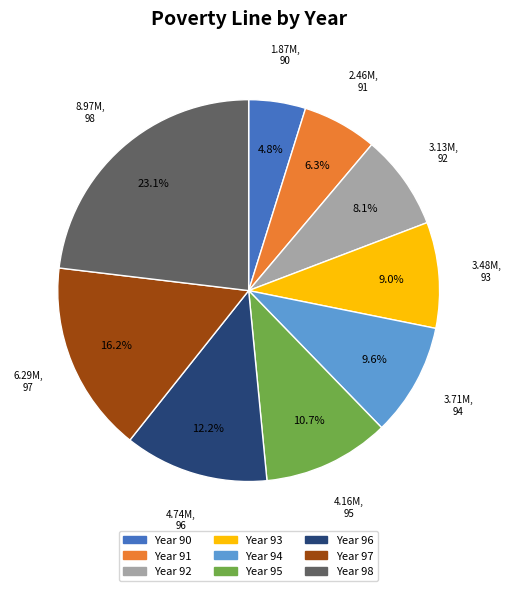

Is there any slice that represents more than half of the pie?

No